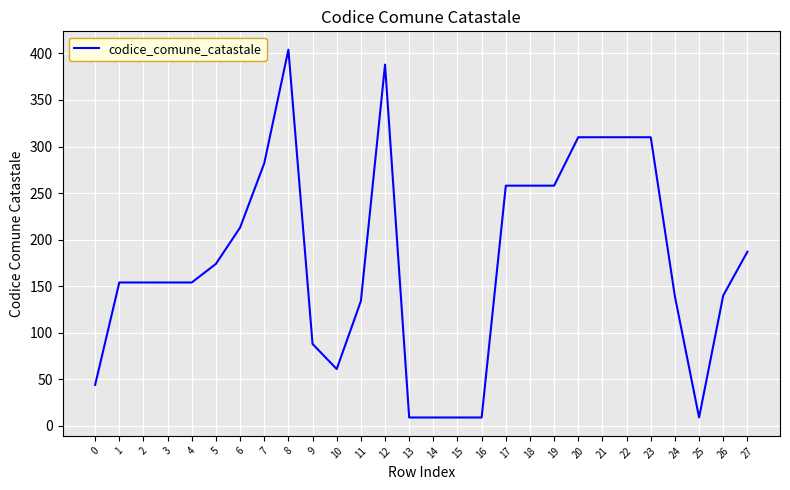

The chart shows a value of 386 at 18. True or false?

False